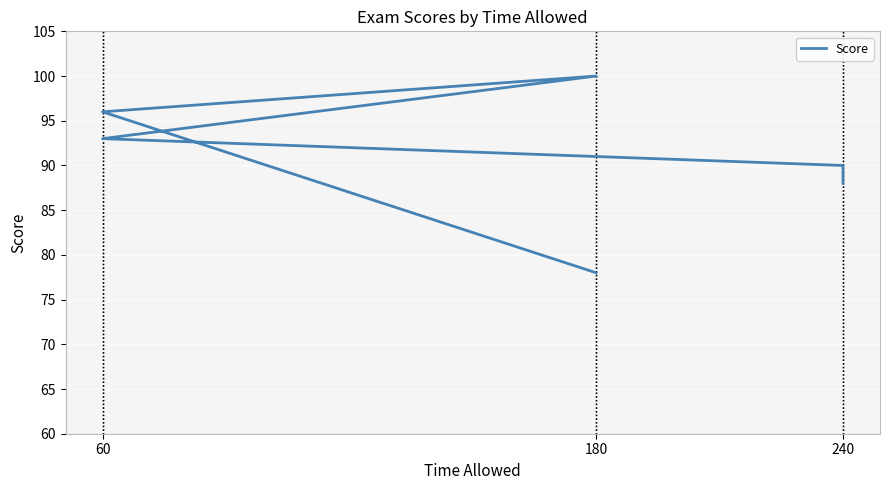

The chart shows a value of 35 at 60. True or false?

False